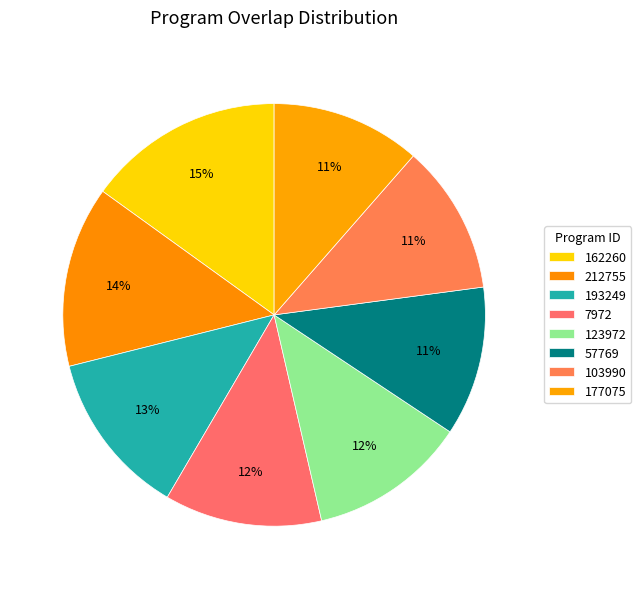

How many segments does this pie chart have?

8